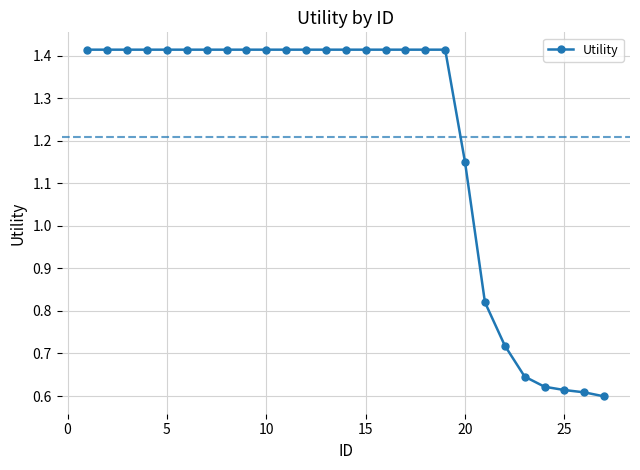

What is the sum of all values?

32.6